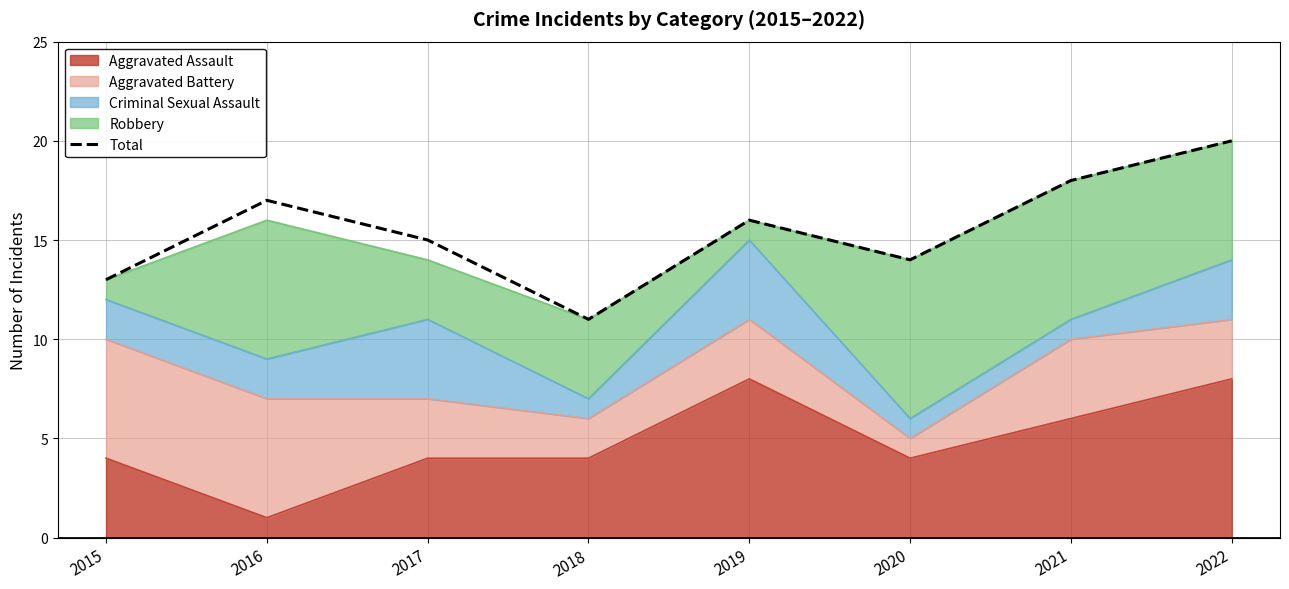

What is the change in value from 2016 to 2021?

+1